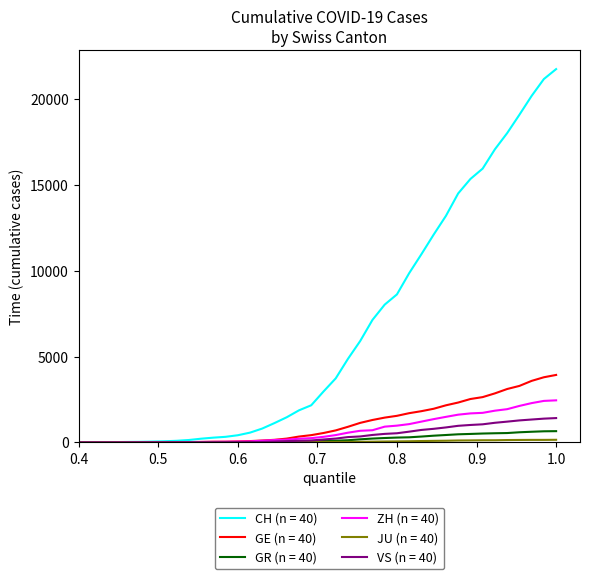

Which series has the widest spread of values?

CH (n = 40)